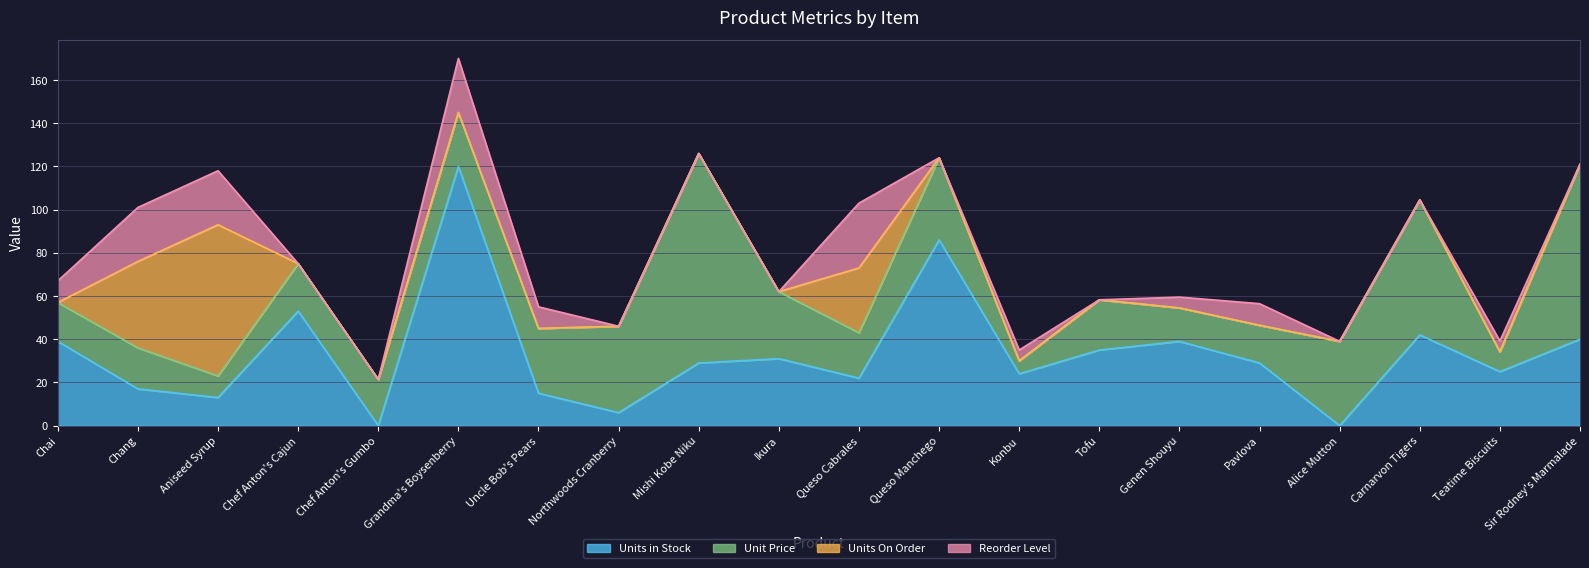

At which label is Unit Price closest to 51?

Northwoods Cranberry